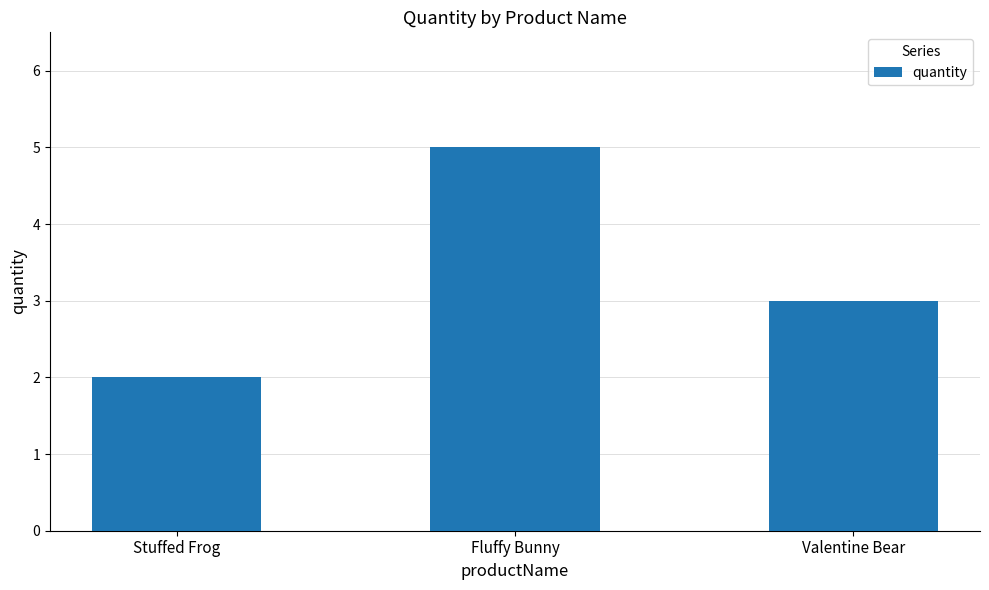

What is the label of the 3rd bar from the right?

Stuffed Frog